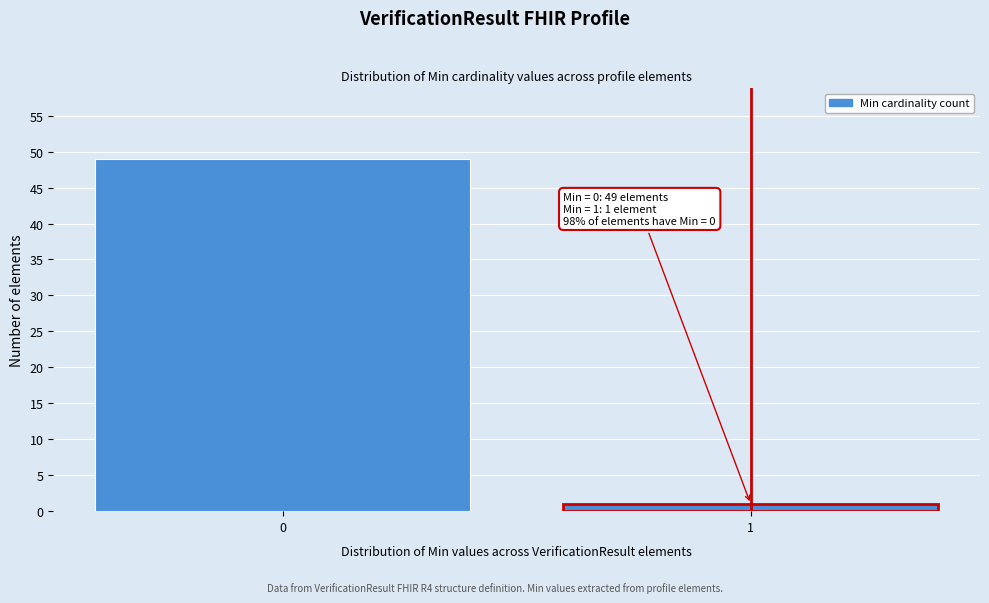

Reading left to right, transcribe all the data shown in this chart.

49	1